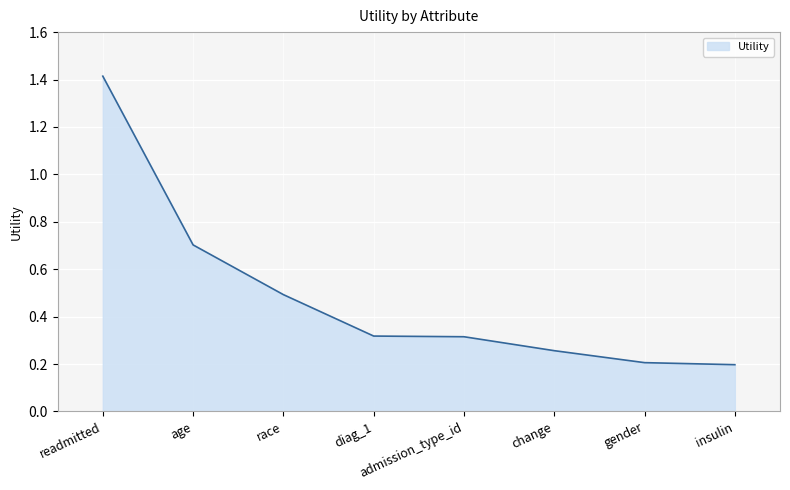

True or false: the data has more than 2 interior local peaks.

False